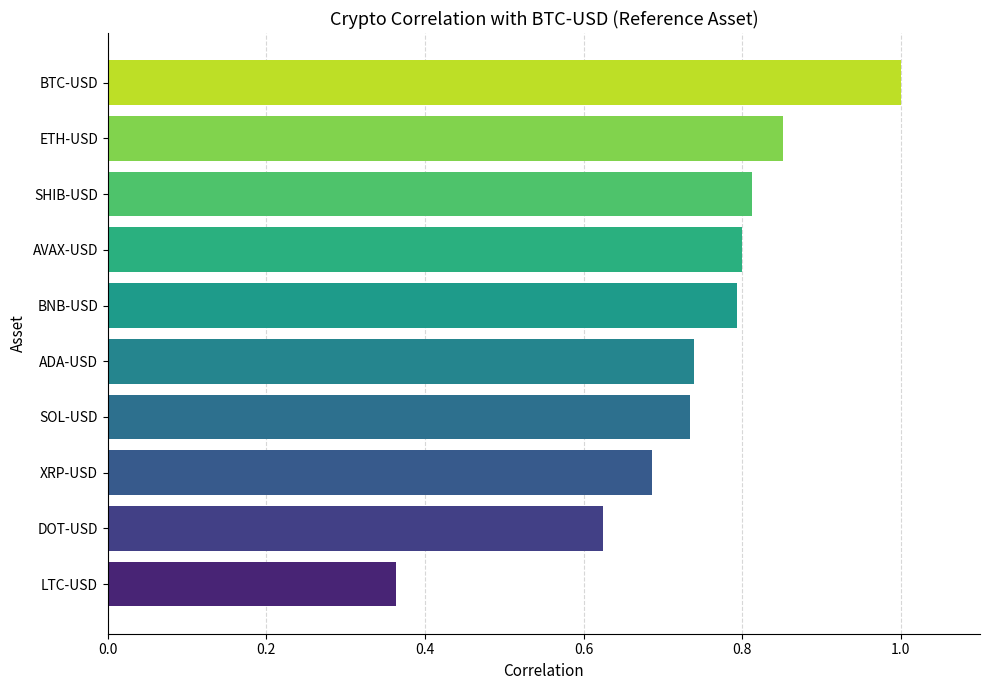

True or false: the data shows 0.3 at ETH-USD.

False